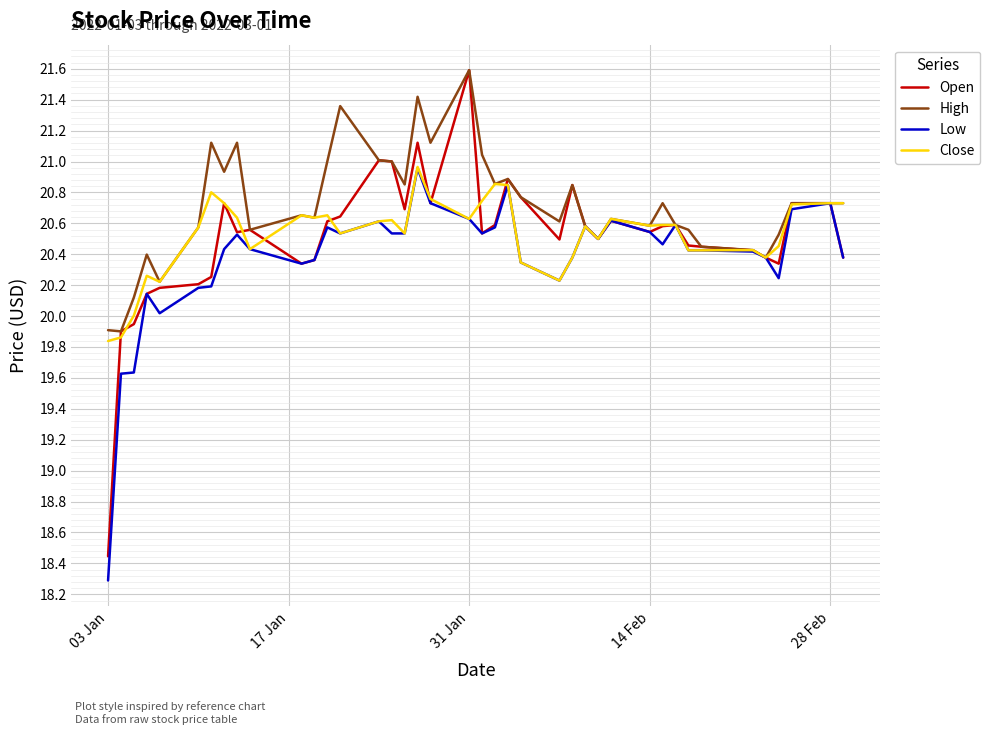

Which series has the widest spread of values?

Open